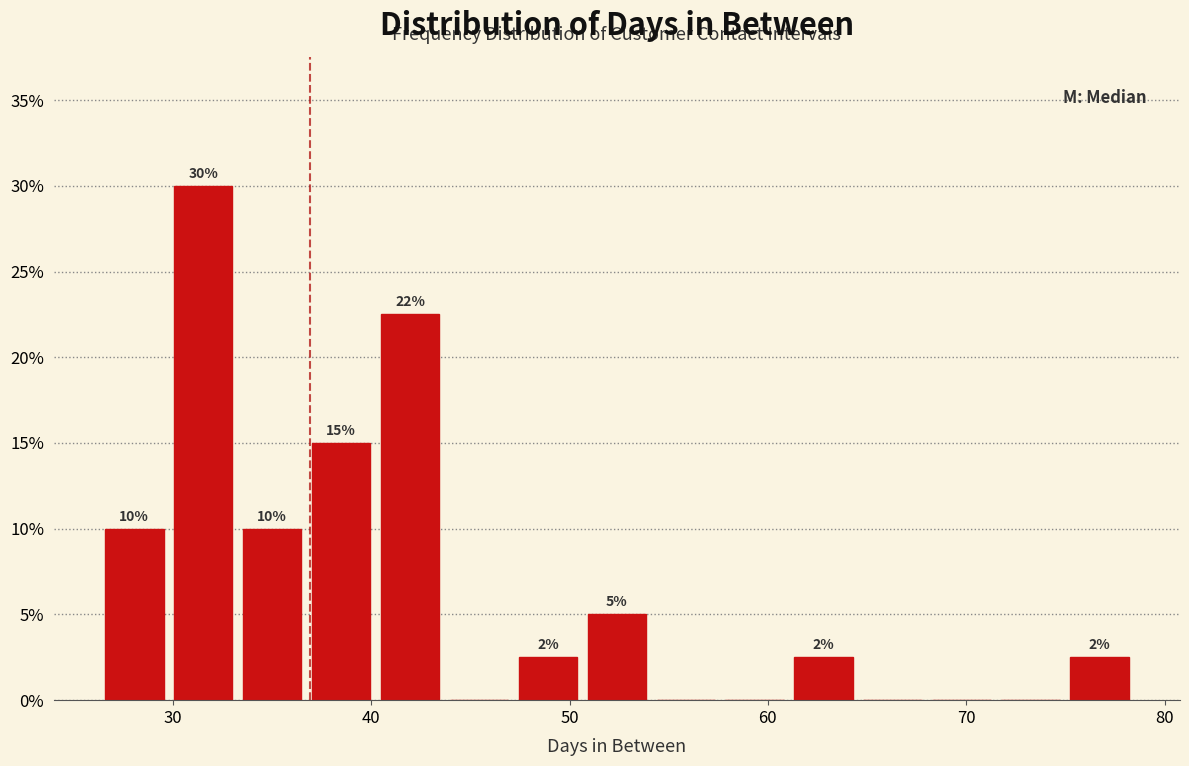

Read against the x-axis, roughly where is the centre of the tallest bar?

32